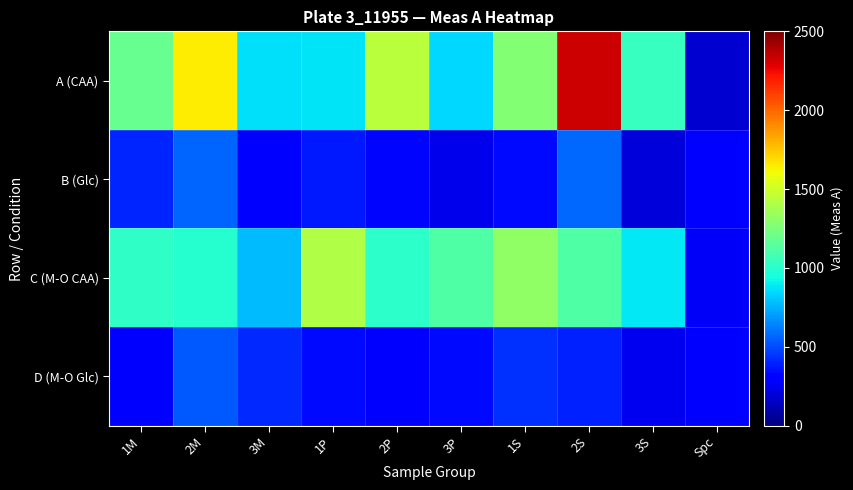

What is the smallest value displayed?

182